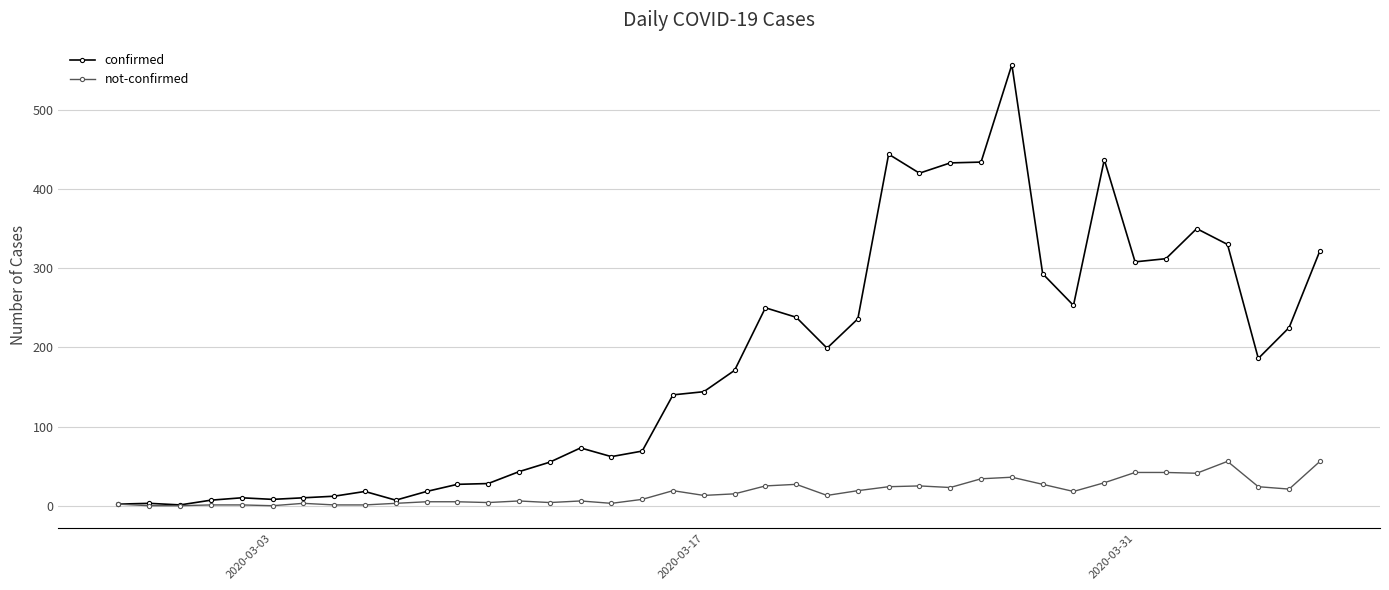

Does the chart have visible grid lines?

Yes